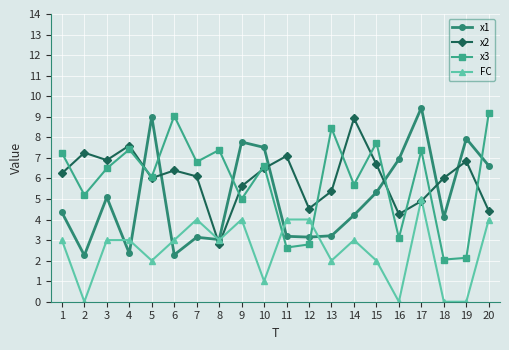

The value of FC at 7 is 5.2. True or false?

False